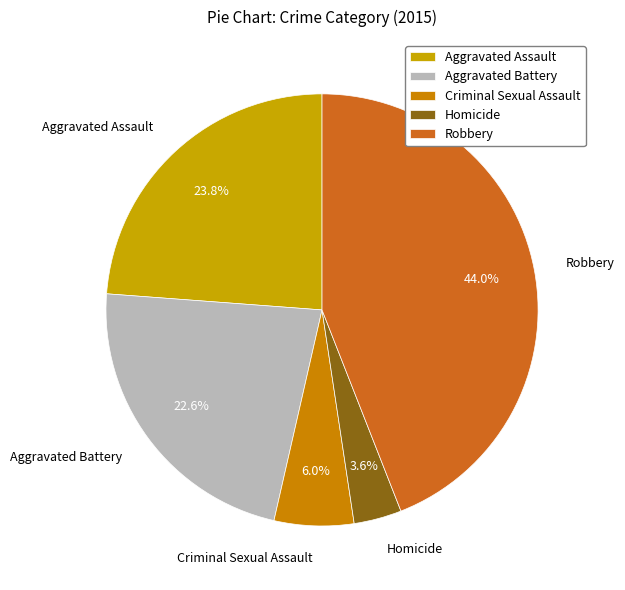

Is it true that Aggravated Assault is 10% of the pie?

False